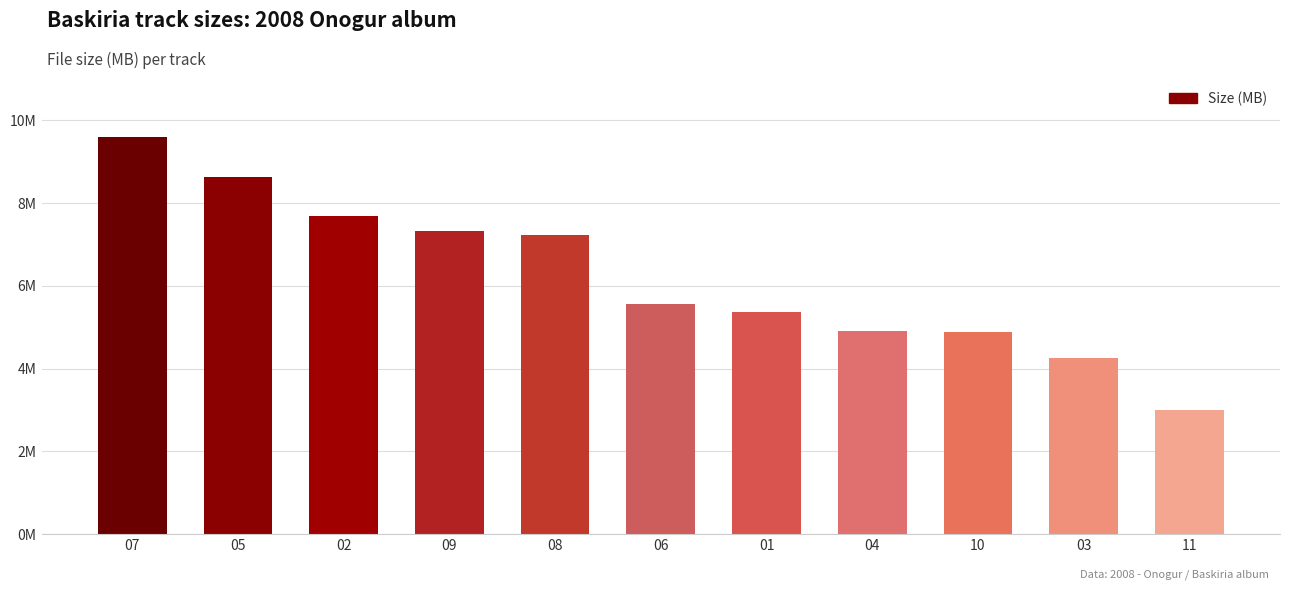

What is the change in value from 01 to 03?

-1.1